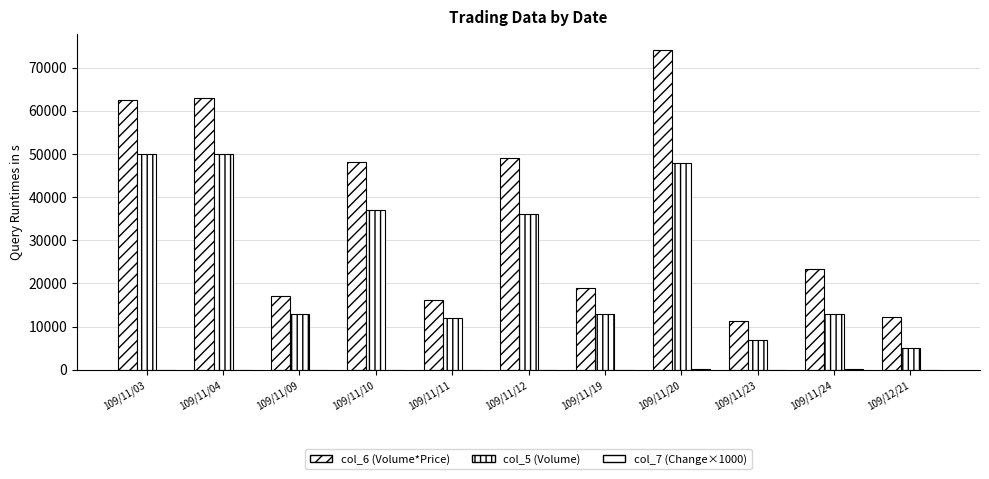

Are the bars horizontal?

No